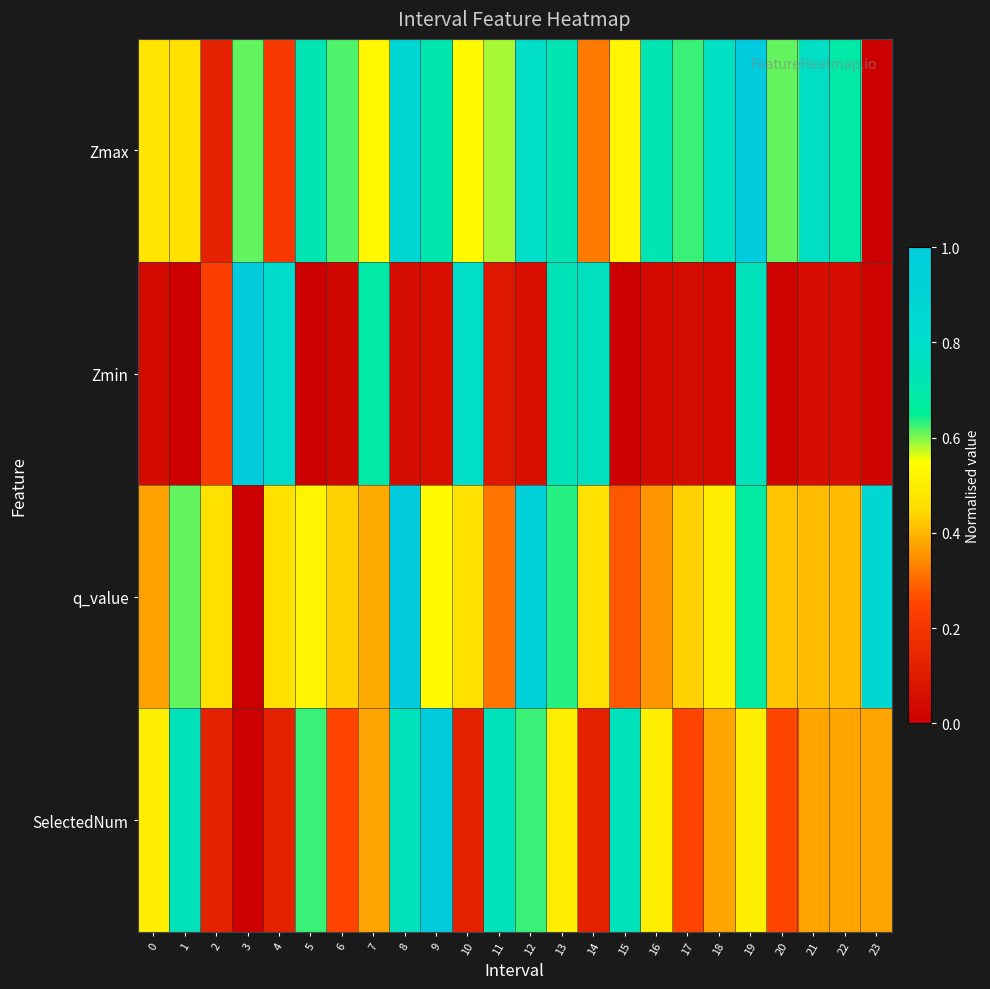

How many data points does each series have?

24